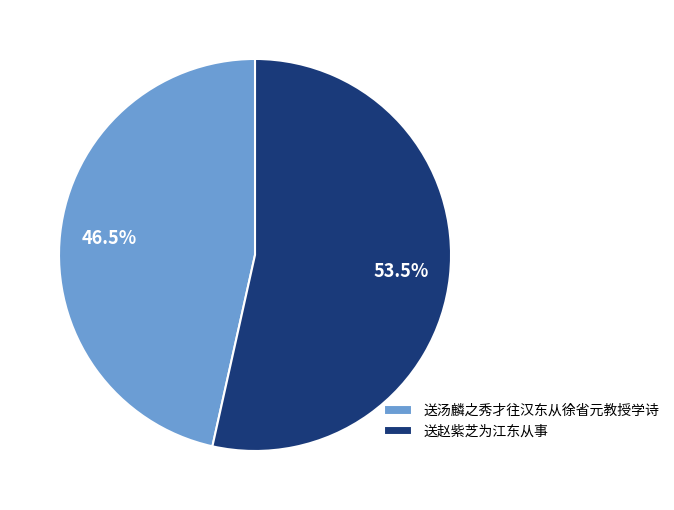

Which slice is the smallest?

送汤麟之秀才往汉东从徐省元教授学诗